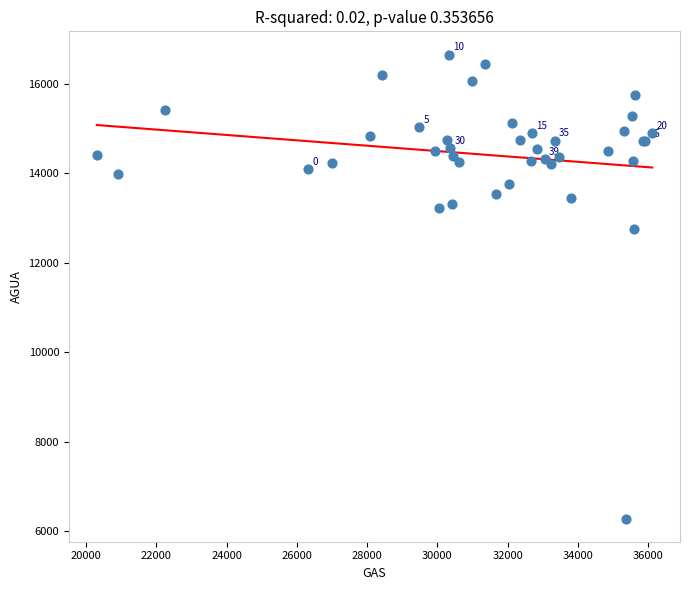

What Y value in the scatter plot is closest to 11467?

12748.0